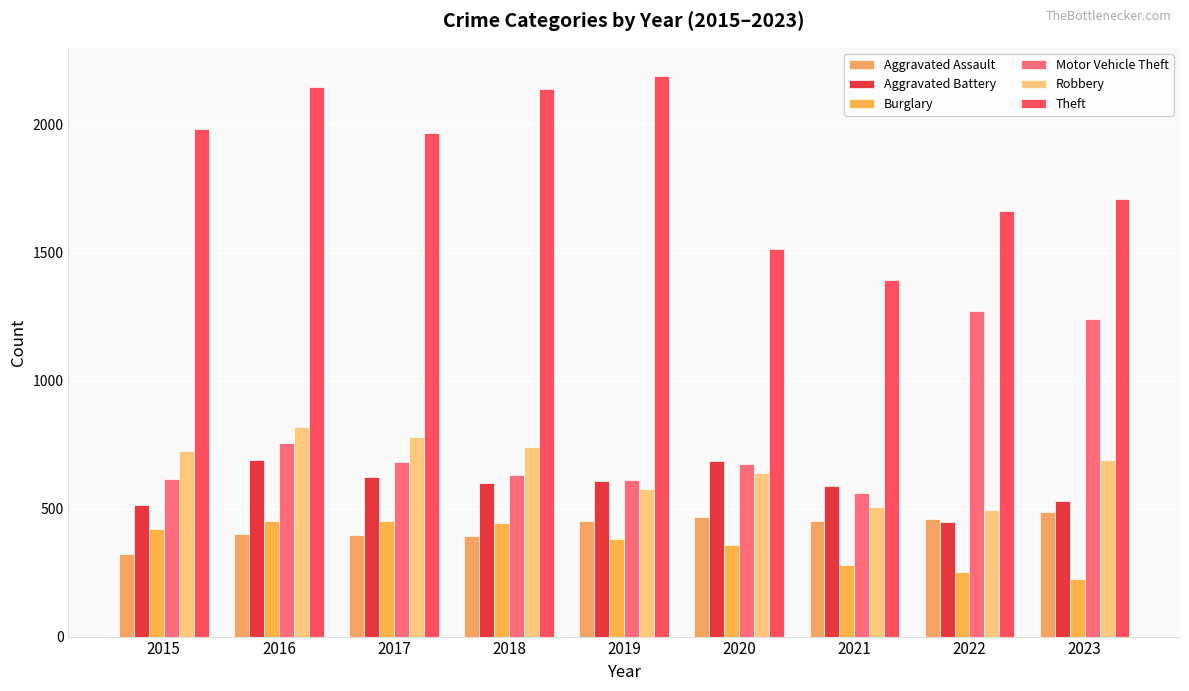

How many series are shown in this chart?

6